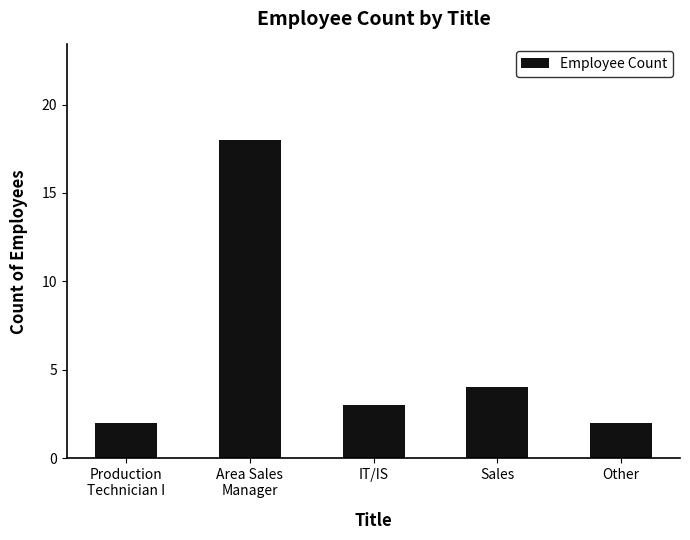

At which category does the chart reach its peak across all series?

Area Sales
Manager